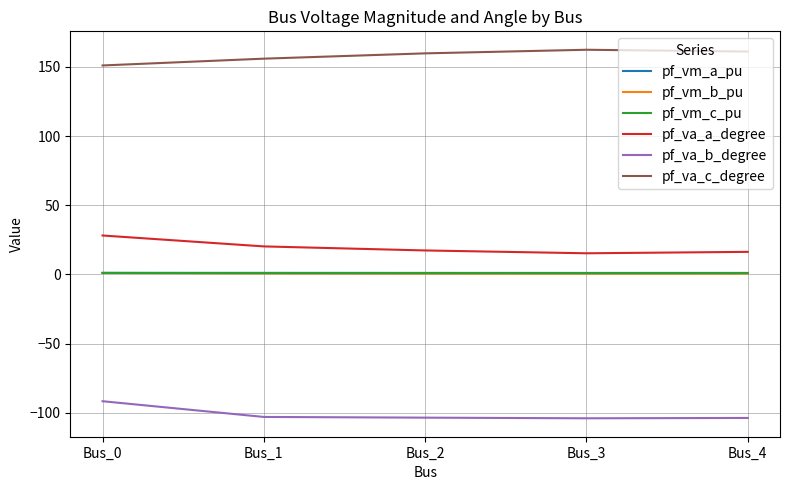

True or false: pf_va_a_degree and pf_vm_a_pu cross at least once.

False